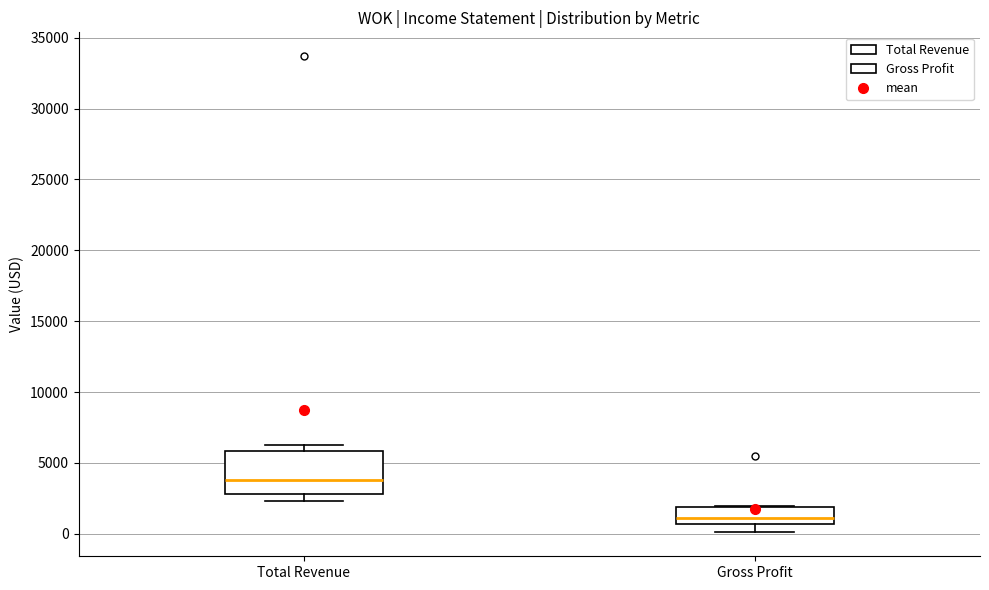

Reading left to right, transcribe this box plot: for each box, give where its median line is, the range the box spans, and where its two whiskers end, as read against the y-axis. The values are not printed on the chart, so give them approximately, as read against the axis.

Total Revenue: median 4000, box 3000 to 6000, whiskers 2500 to 6500
Gross Profit: median 1000, box 500 to 2000, whiskers 0 to 2000